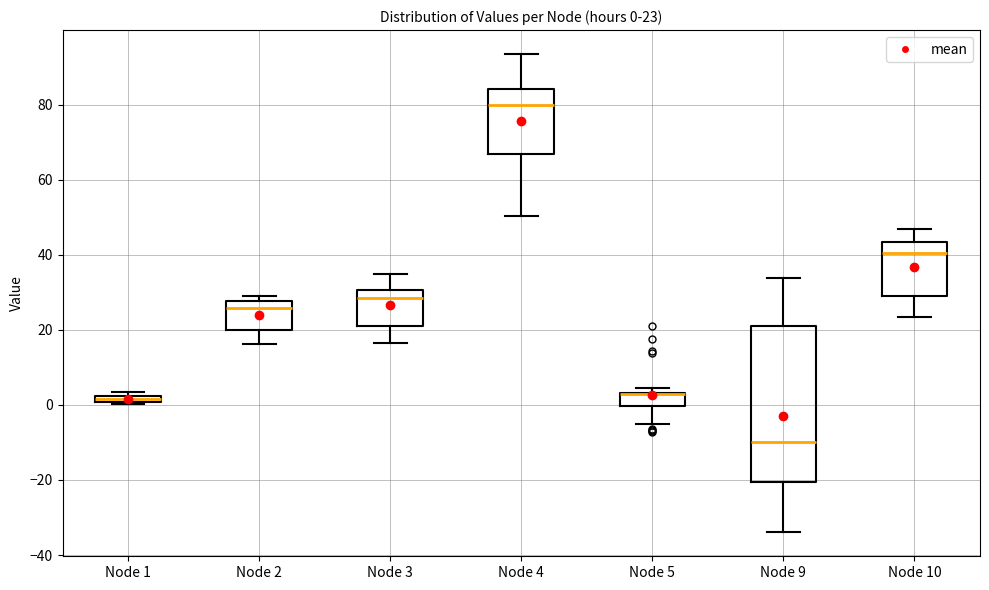

Comparing the boxes themselves (not the whiskers), which one is the tallest?

Node 9